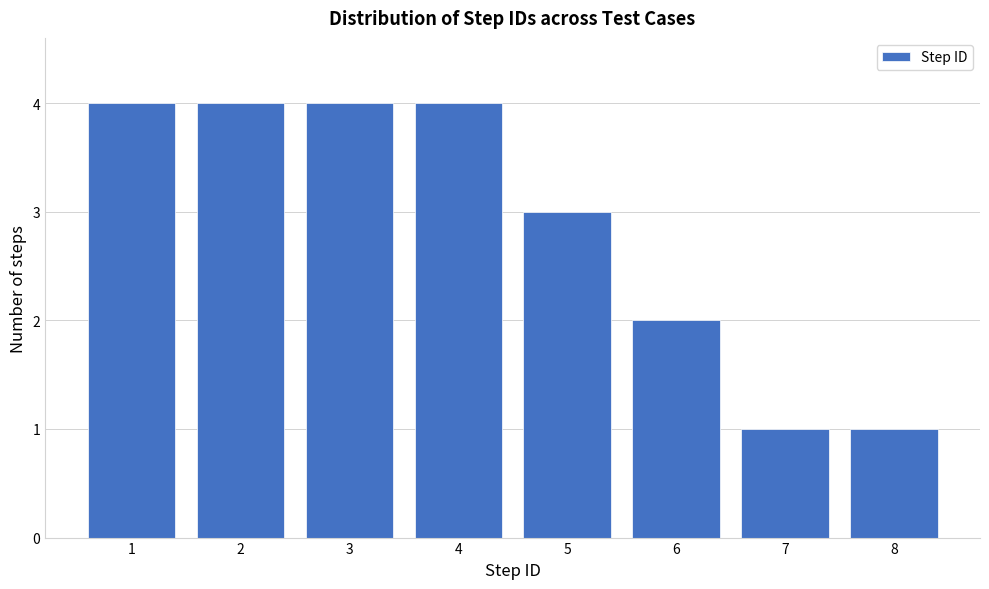

Reading left to right, list every bar in this chart as the range it spans on the x-axis followed by its height. The values are not printed on the chart, so give them approximately, as read against the axis.

0.5 to 1.5: 4
1.5 to 2.5: 4
2.5 to 3.5: 4
3.5 to 4.5: 4
4.5 to 5.5: 3
5.5 to 6.5: 2
6.5 to 7.5: 1
7.5 to 8.5: 1